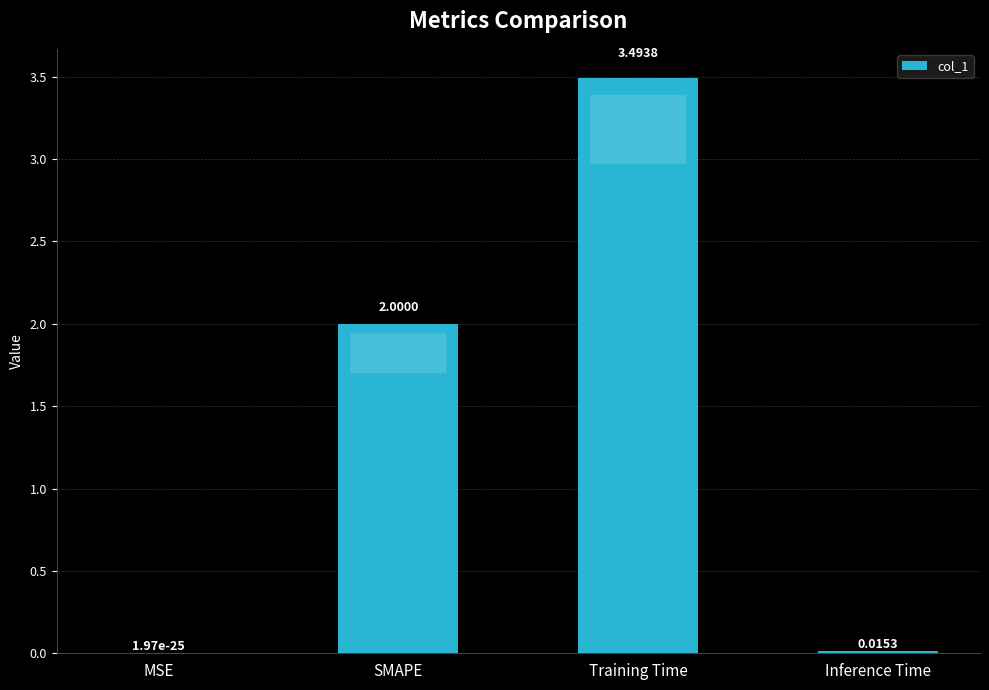

At which label is the value closest to 1?

Inference Time